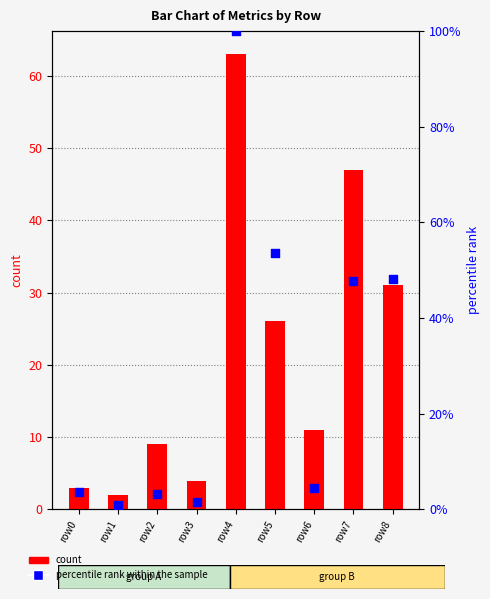

At how many categories does at least one series exceed 57?

1